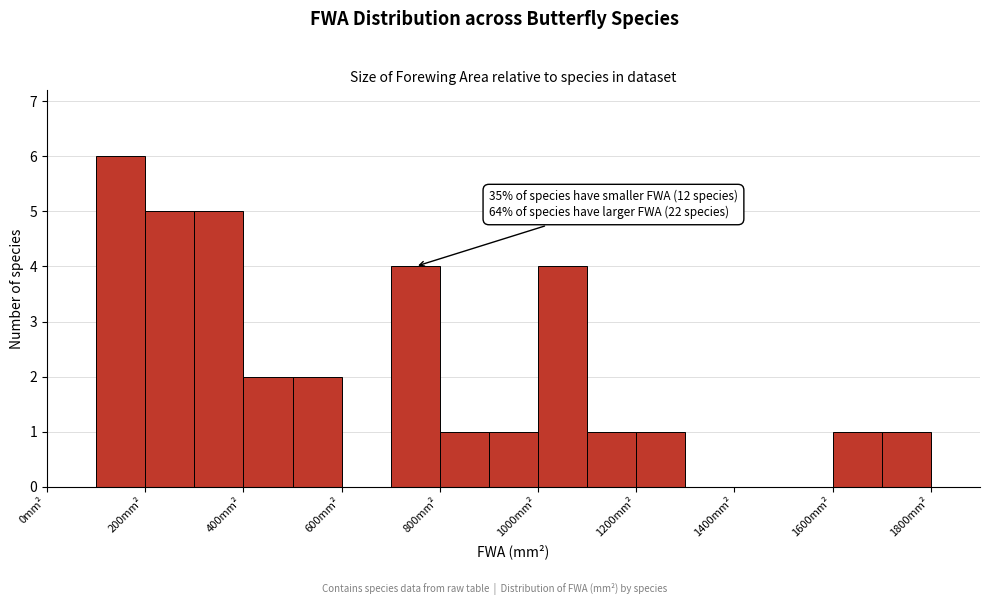

Over which range of the x-axis is the bar tallest?

100 to 200